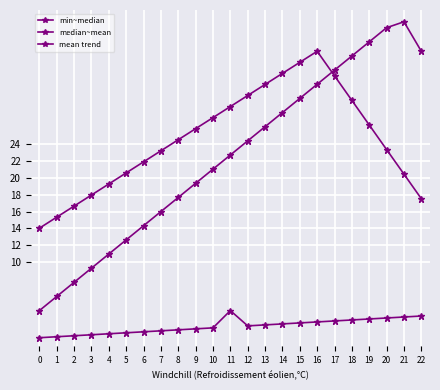

How many values in the median~mean series are below 22?

11